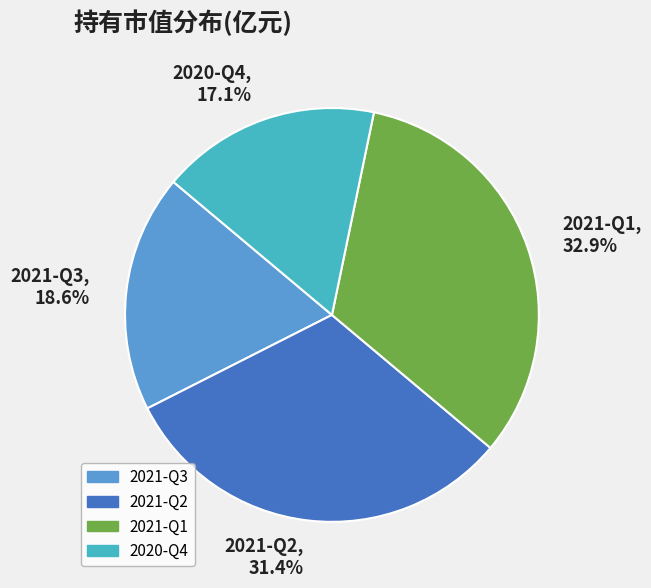

What is the largest slice in the pie chart?

2021-Q1